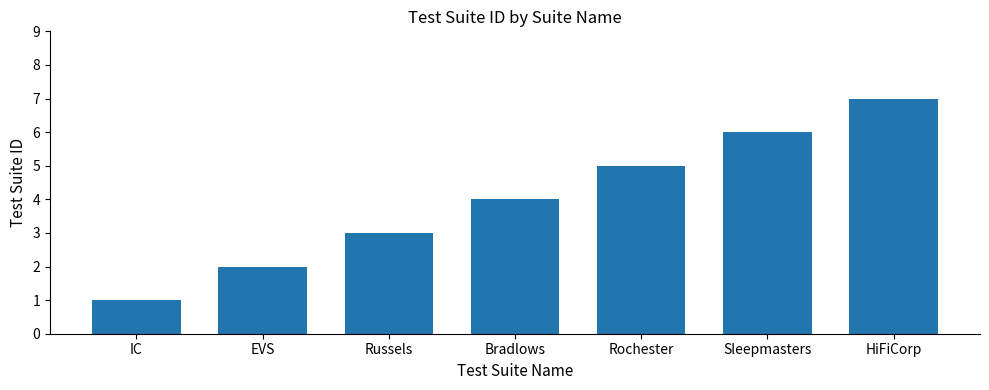

Count the number of categories in the chart.

7